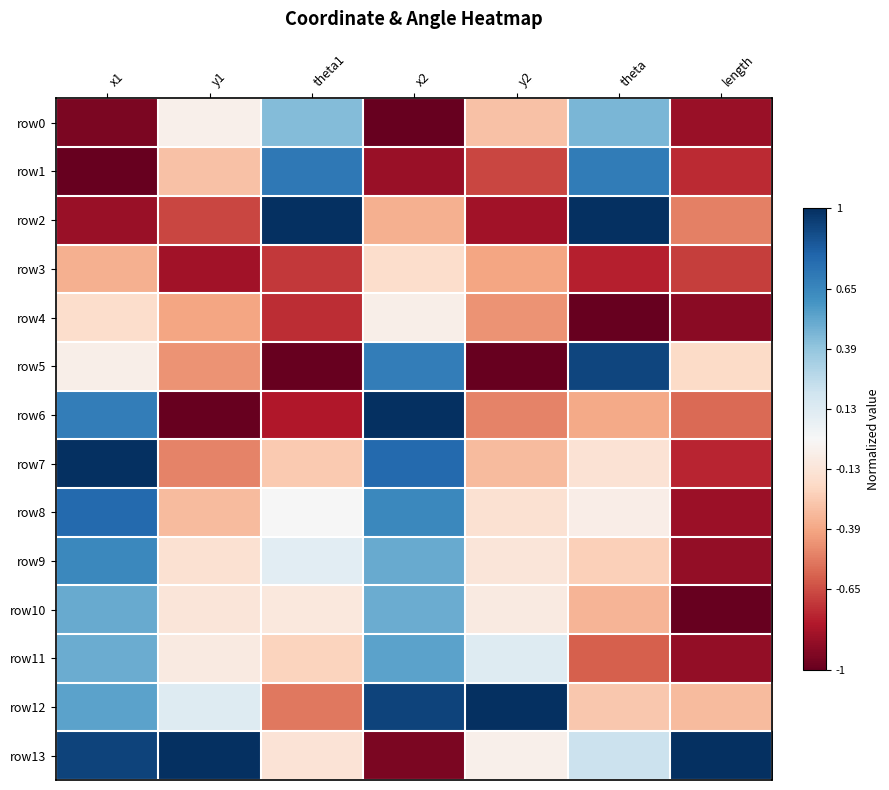

Which label corresponds to the smallest value in the chart?

x2